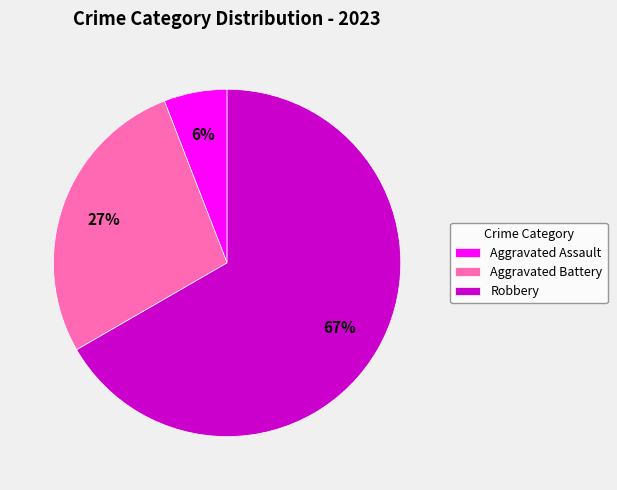

To the nearest percent, what is the average slice percentage?

33%